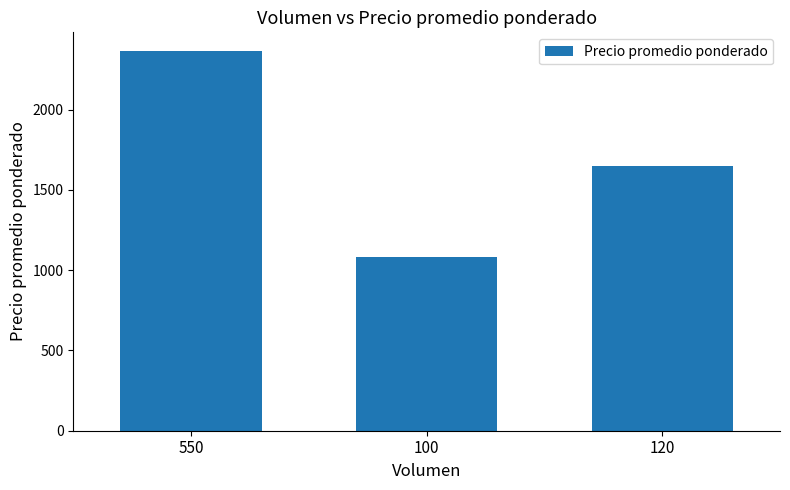

What is the difference between the maximum and second lowest values?

714